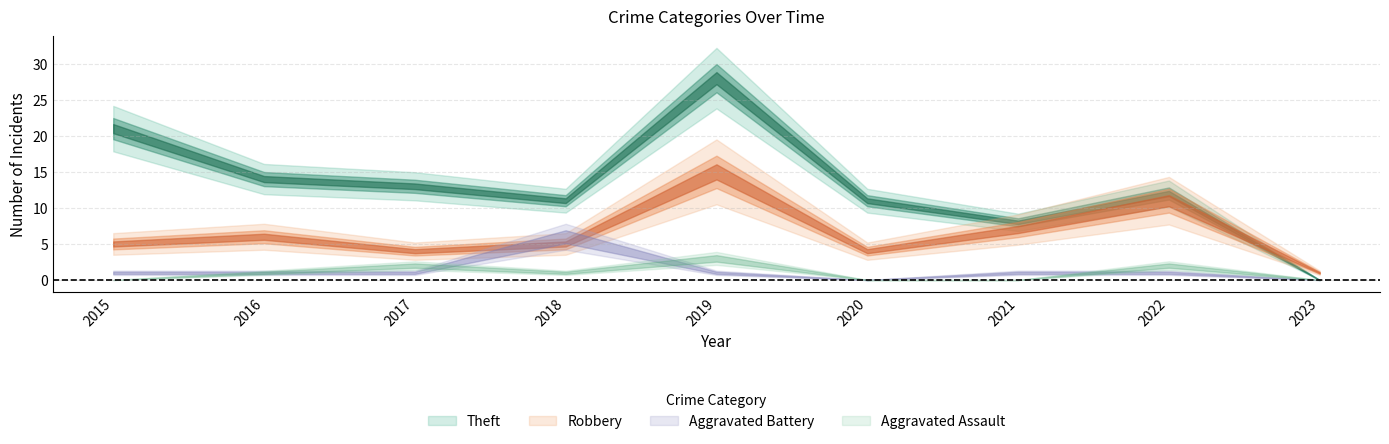

What is the approximate value of Aggravated Battery at 2018?

6